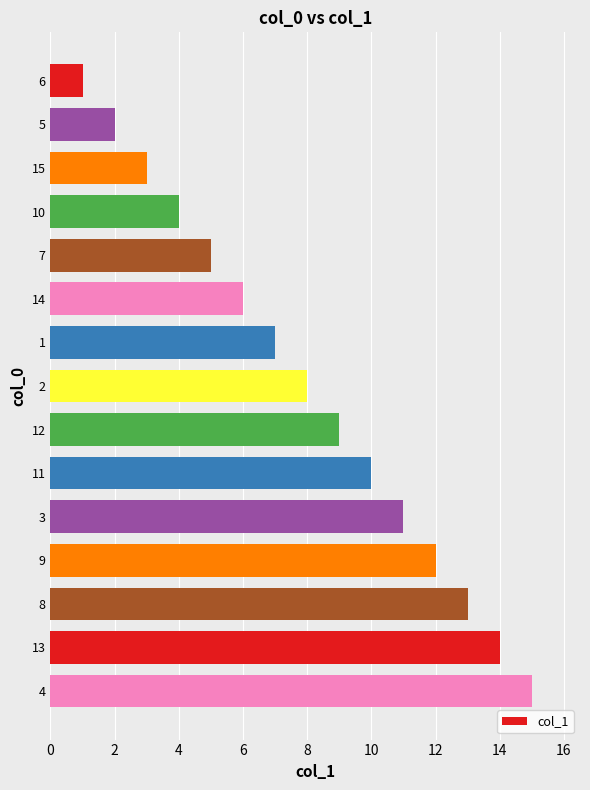

Are the bars horizontal?

Yes